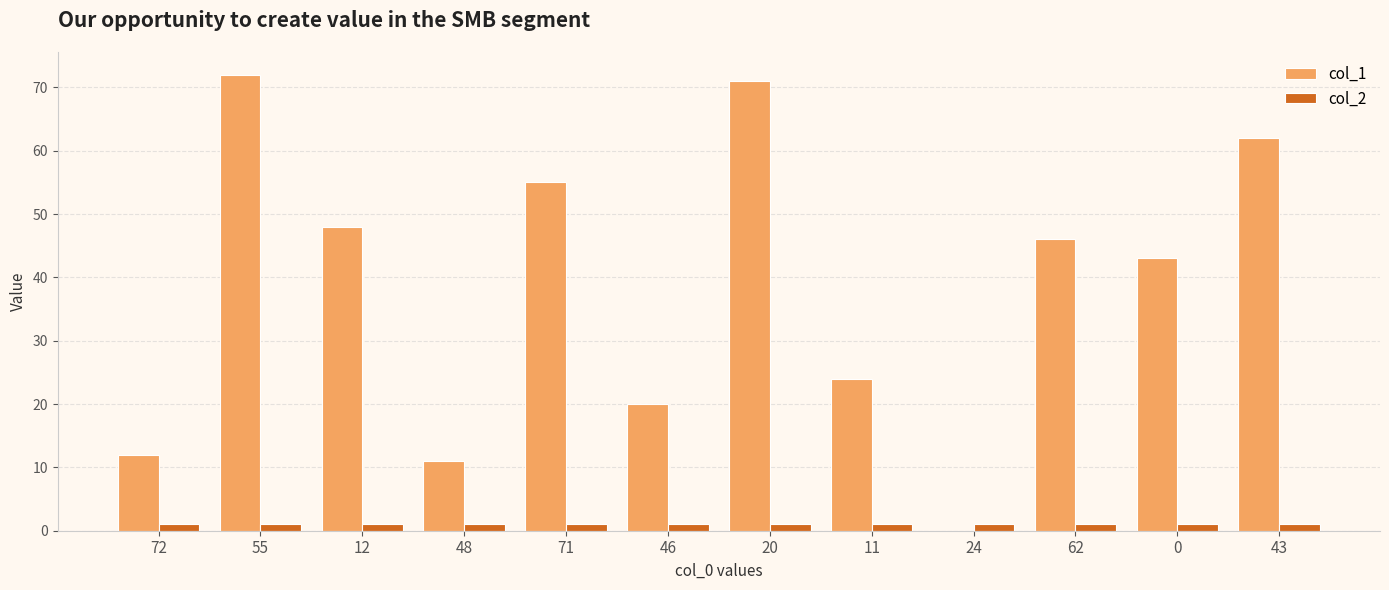

Is the value of col_2 at 12 greater than the value of col_1 at 11?

No